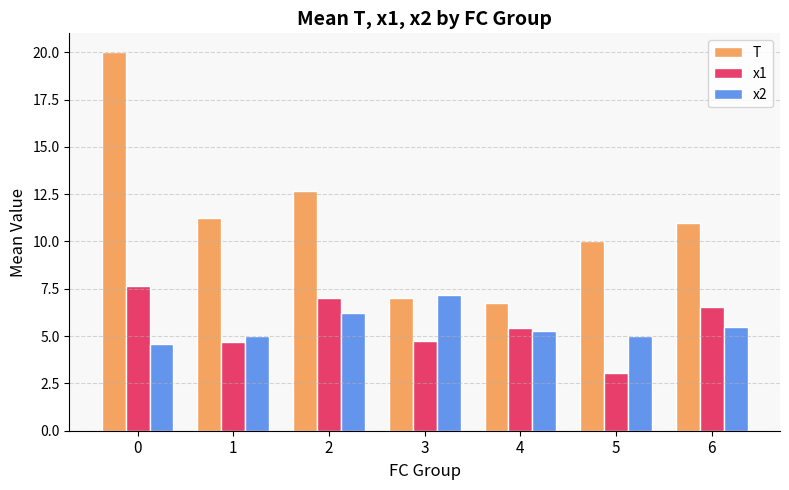

How many groups of bars are there?

7